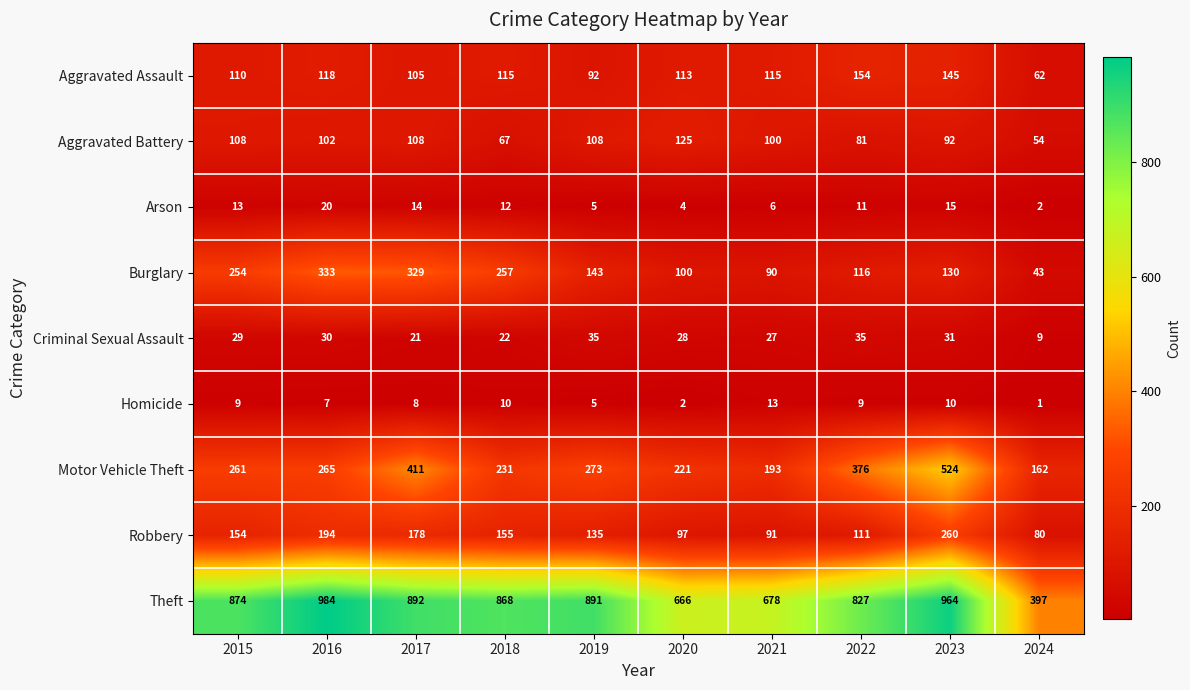

What is the greatest value displayed?

984